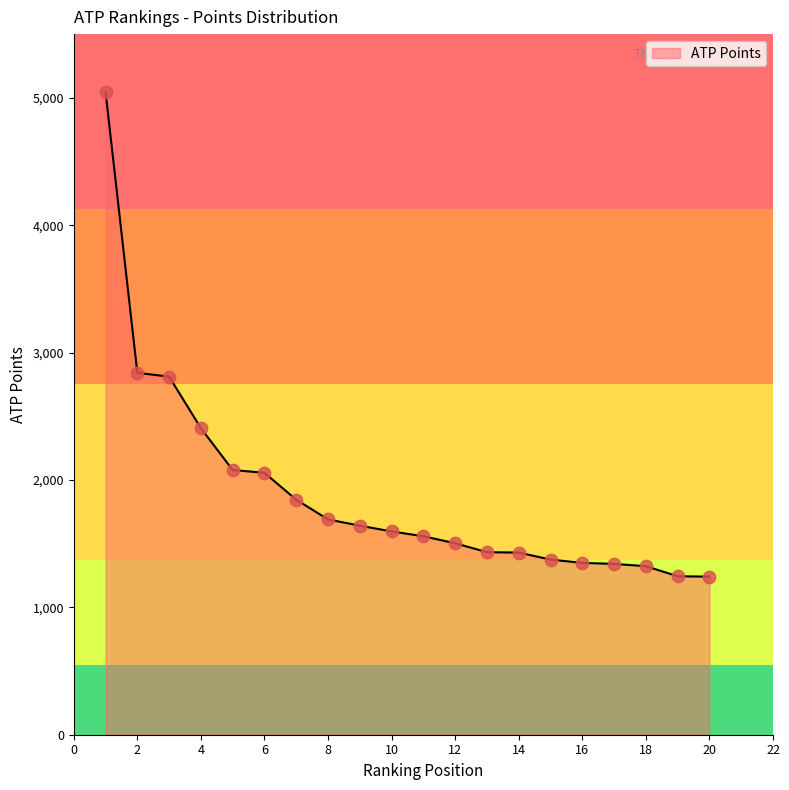

What is the greatest value displayed?

5045